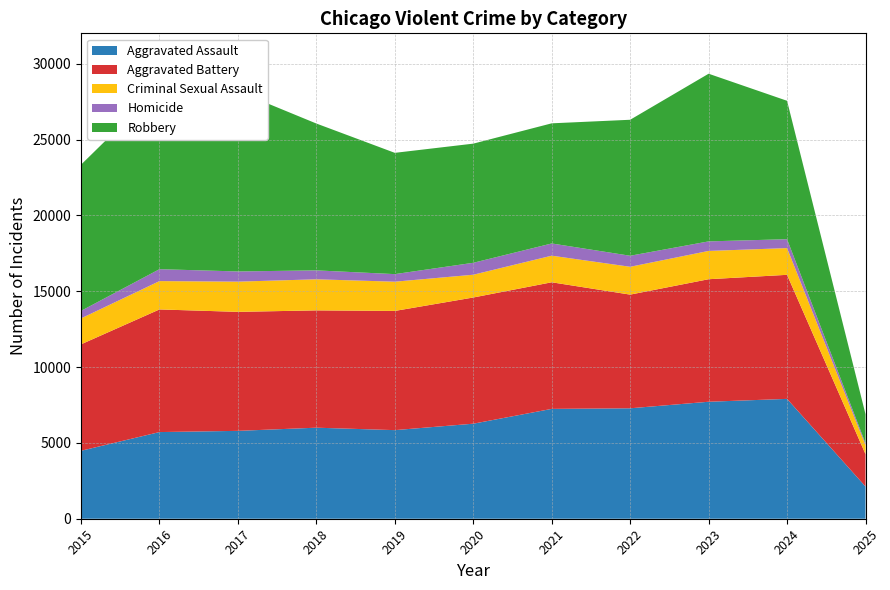

Reading left to right, extract all data points from this chart.

Aggravated Assault: 2015=4480	2016=5713	2017=5793	2018=6002	2019=5841	2020=6265	2021=7242	2022=7281	2023=7712	2024=7901	2025=2124
Aggravated Battery: 2015=7018	2016=8085	2017=7845	2018=7734	2019=7858	2020=8320	2021=8346	2022=7494	2023=8078	2024=8179	2025=2135
Criminal Sexual Assault: 2015=1709	2016=1868	2017=1992	2018=2049	2019=1928	2020=1501	2021=1754	2022=1835	2023=1865	2024=1762	2025=593
Homicide: 2015=496	2016=786	2017=672	2018=588	2019=499	2020=787	2021=805	2022=727	2023=629	2024=587	2025=123
Robbery: 2015=9638	2016=11960	2017=11881	2018=9681	2019=7995	2020=7855	2021=7920	2022=8965	2023=11053	2024=9124	2025=1919